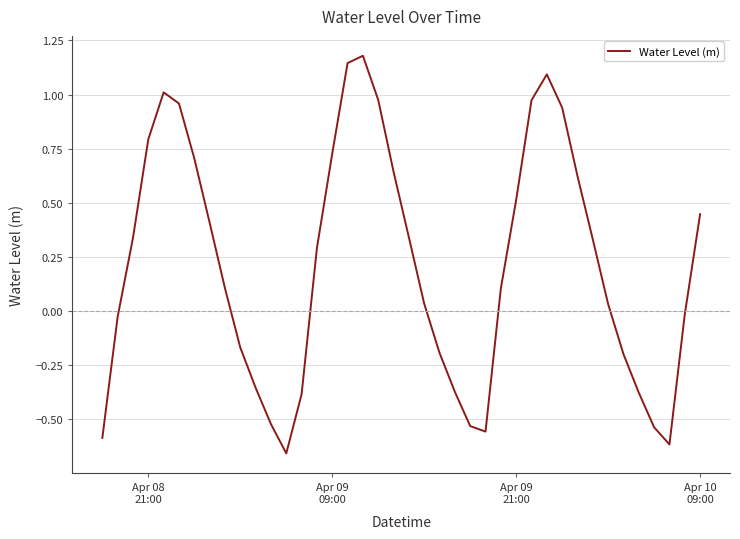

What is the difference between the maximum and minimum values?

1.8